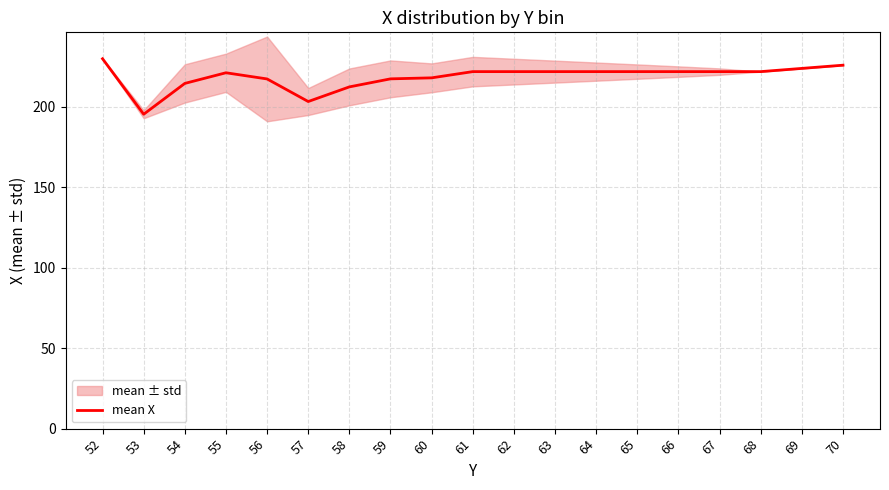

What value does the data have at 62?

222.0